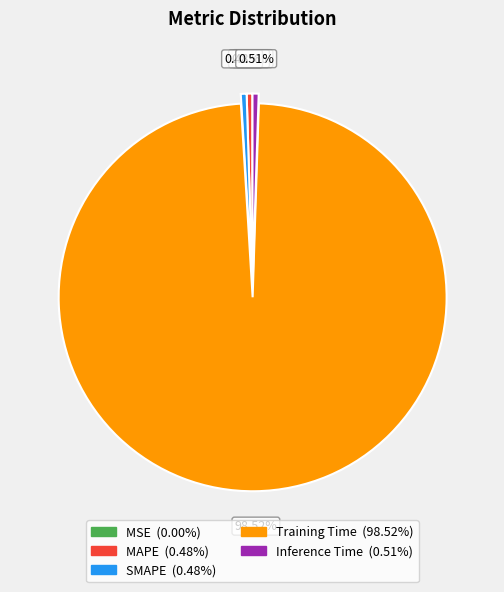

Which category has the biggest portion of the pie?

Training Time